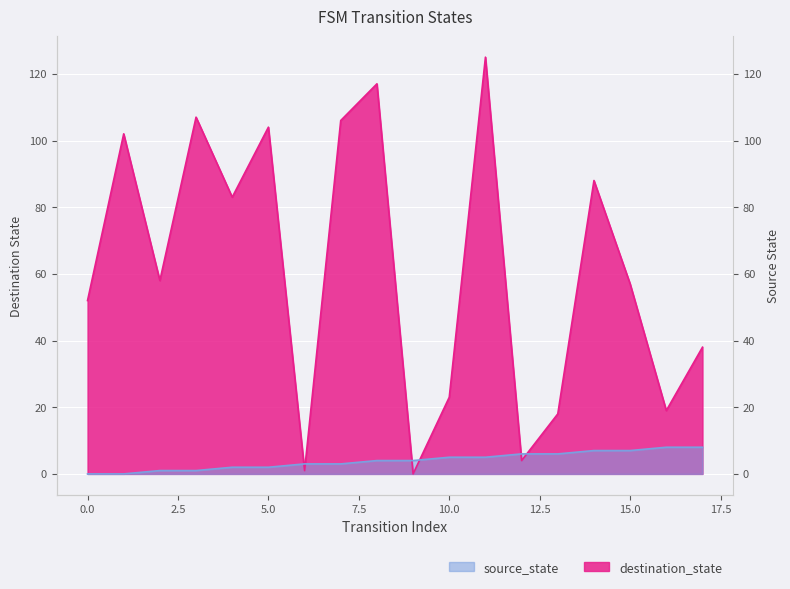

The value of source_state at 16 is 10. True or false?

False